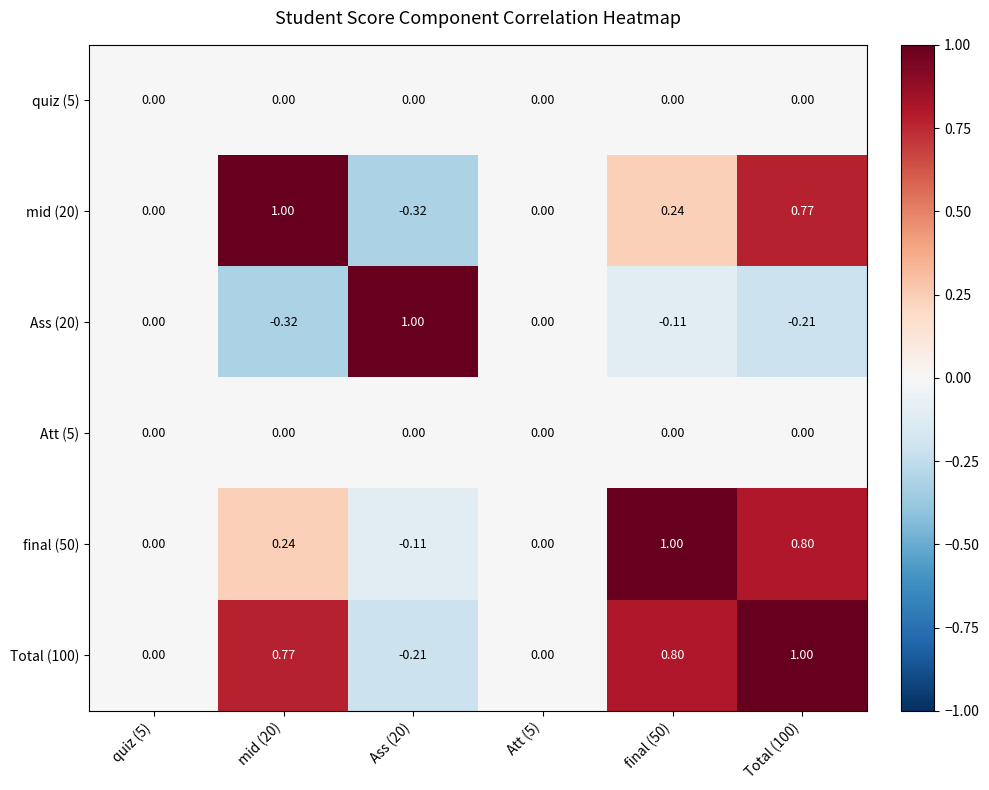

Is the value of mid (20) at Ass (20) greater than the value of final (50) at final (50)?

No